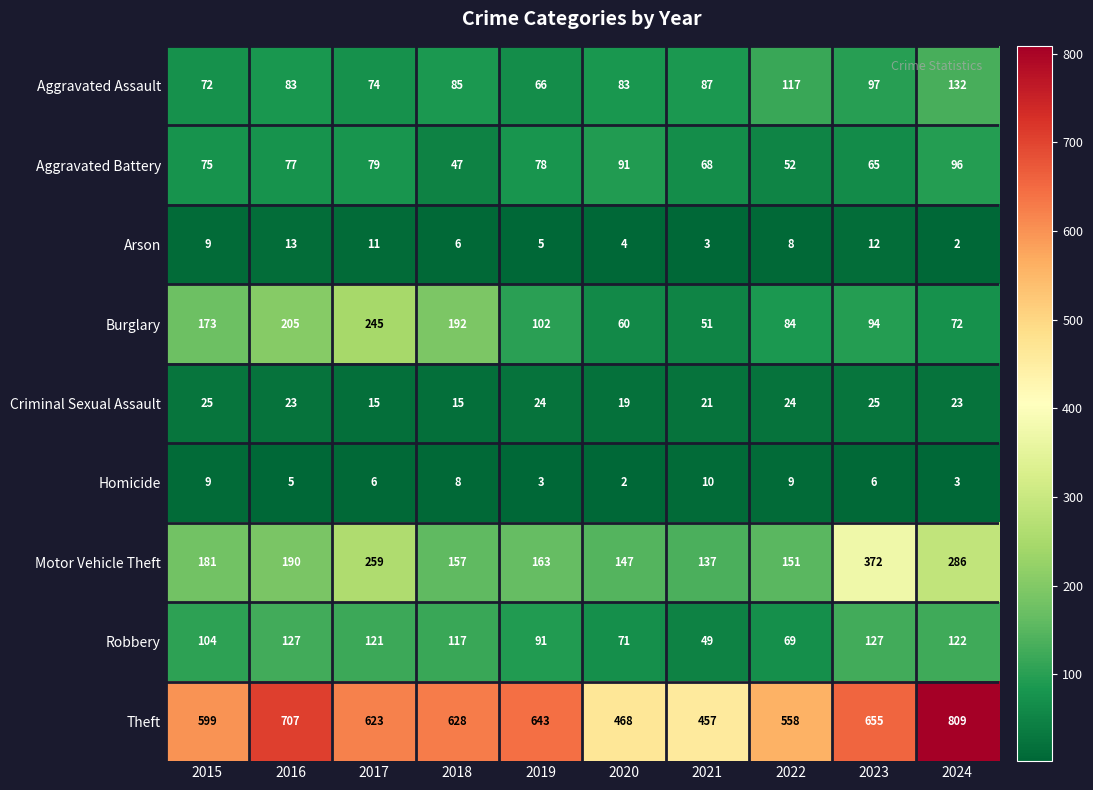

What is the lowest value of the Aggravated Assault series?

66